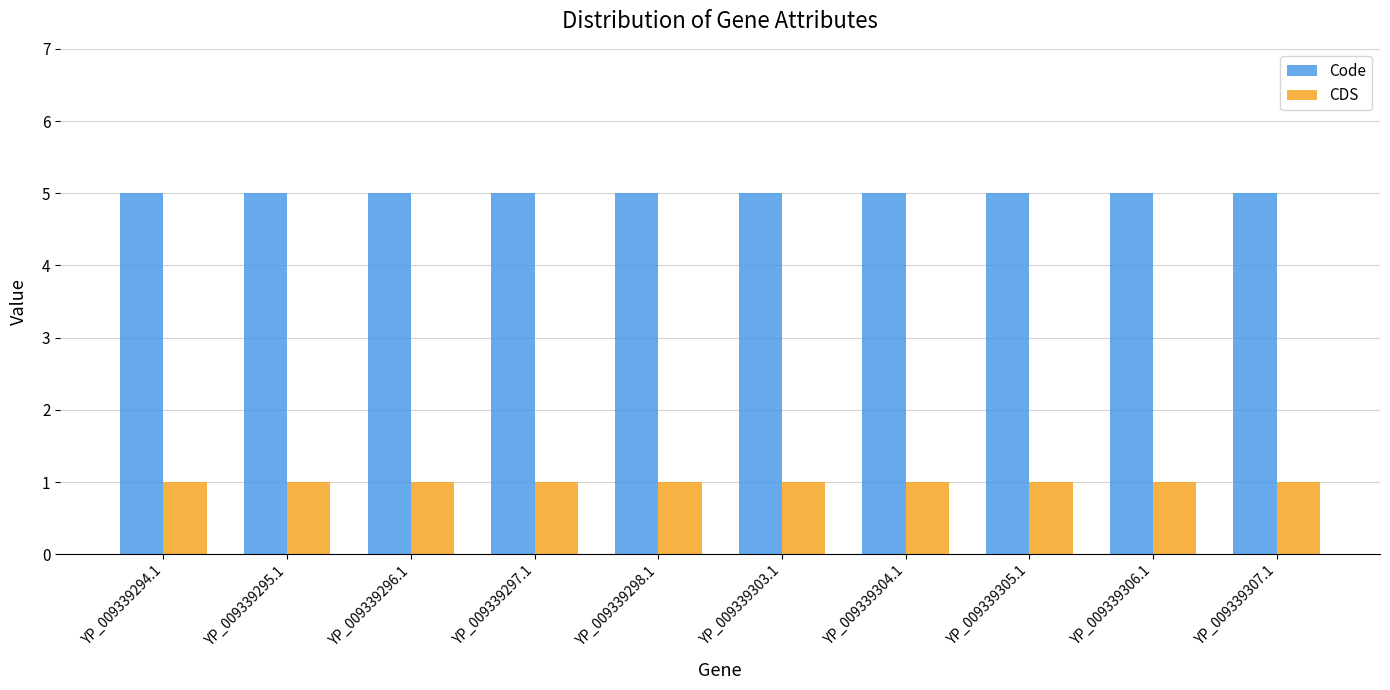

What is the spread (max minus min) of values at YP_009339307.1?

4